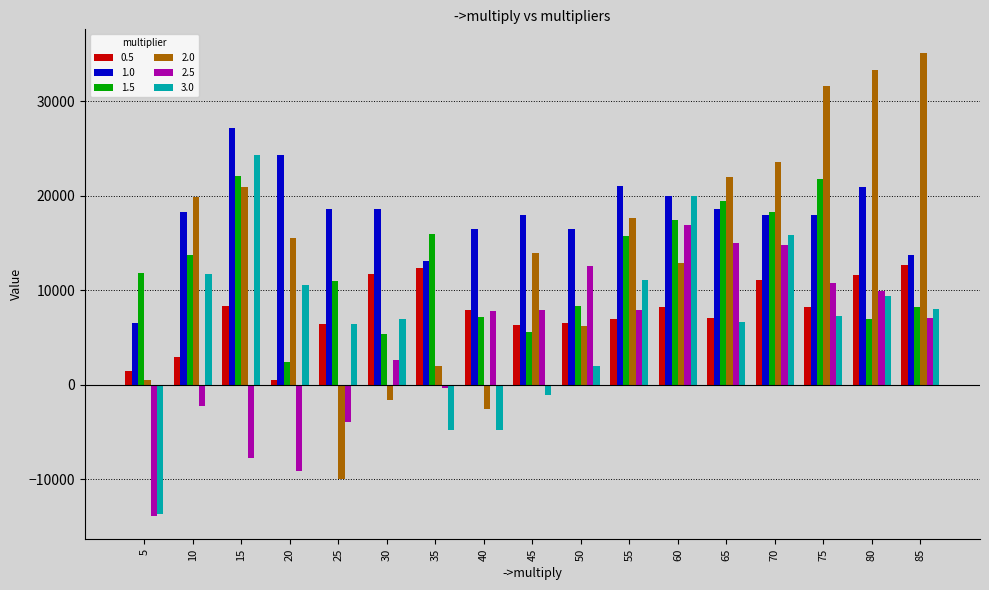

Rank the series by their maximum value, from lowest to highest.

0.5, 2.5, 1.5, 3.0, 1.0, 2.0